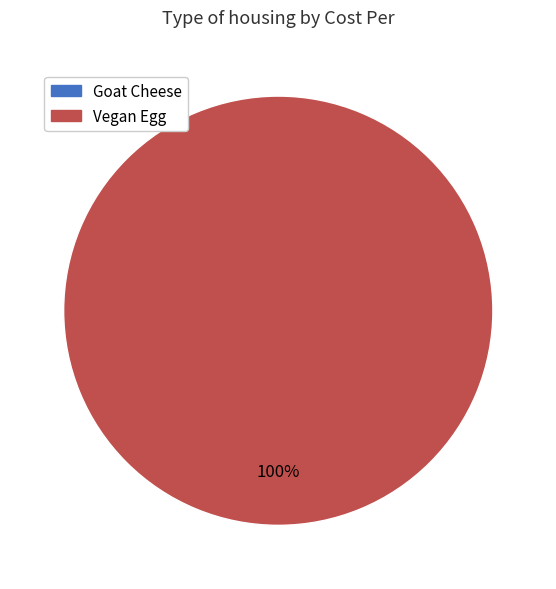

The Goat Cheese slice represents 1% of the pie. True or false?

False